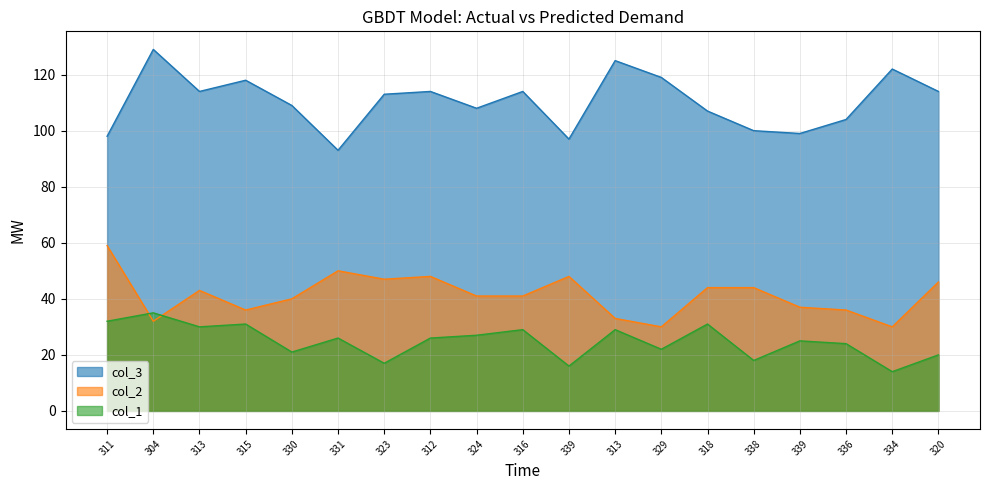

Rank the series by their average value, from highest to lowest.

col_3, col_2, col_1